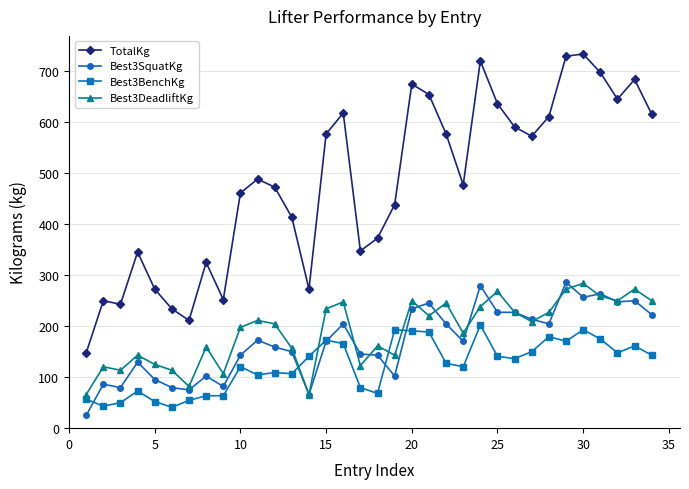

True or false: TotalKg and Best3SquatKg intersect in this chart.

False